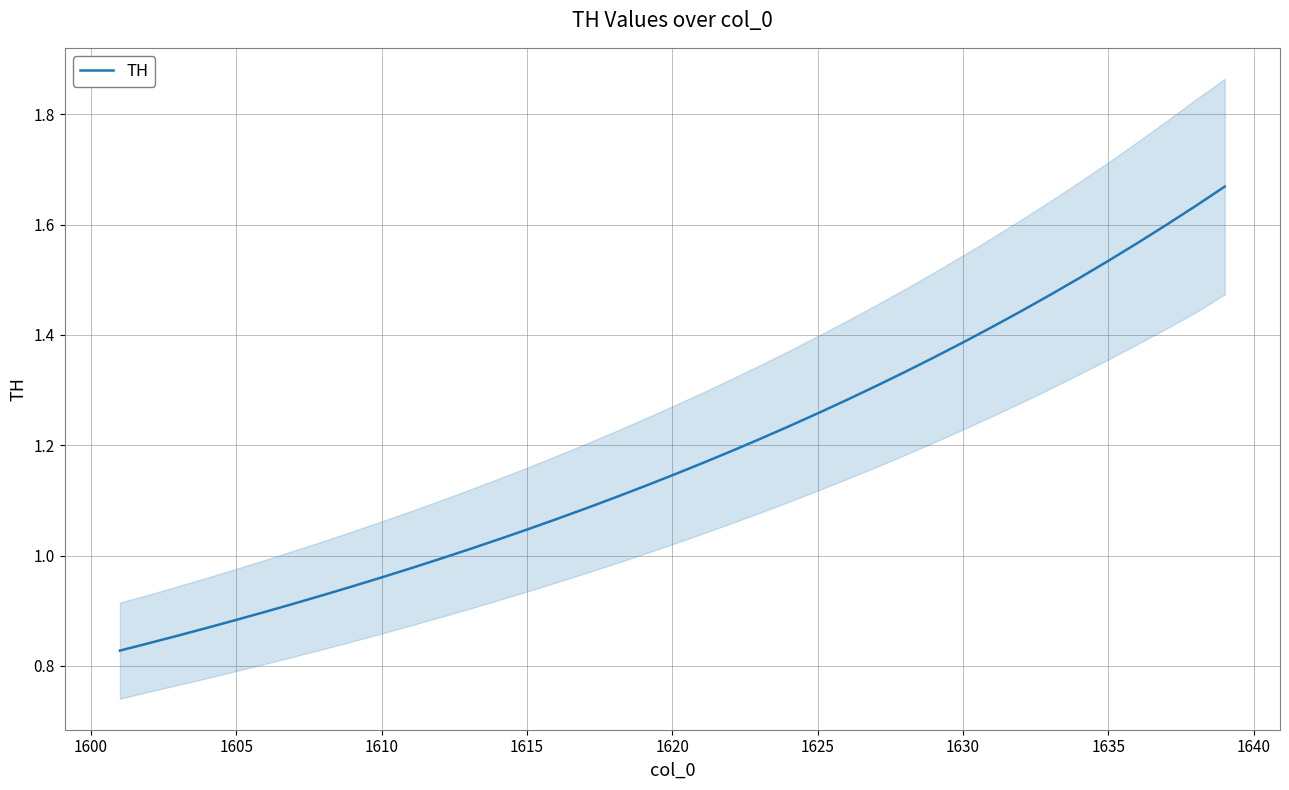

Reading left to right, extract all data points from this chart.

0.8	0.8	0.9	0.9	0.9	0.9	0.9	0.9	0.9	1.0	1.0	1.0	1.0	1.0	1.0	1.1	1.1	1.1	1.1	1.1	1.2	1.2	1.2	1.2	1.3	1.3	1.3	1.3	1.4	1.4	1.4	1.4	1.5	1.5	1.5	1.6	1.6	1.6	1.7